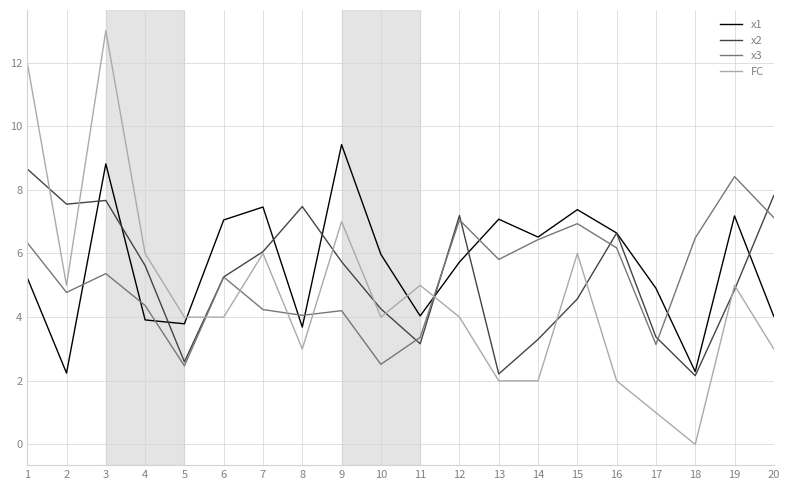

How many values in FC are above zero?

19